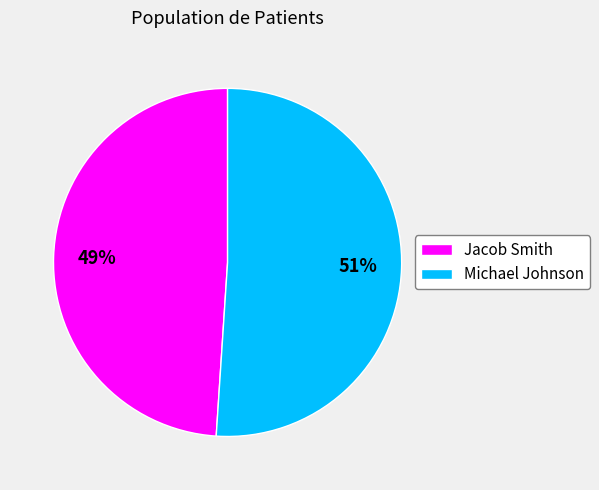

Which has a higher value, Jacob Smith or Michael Johnson?

Michael Johnson